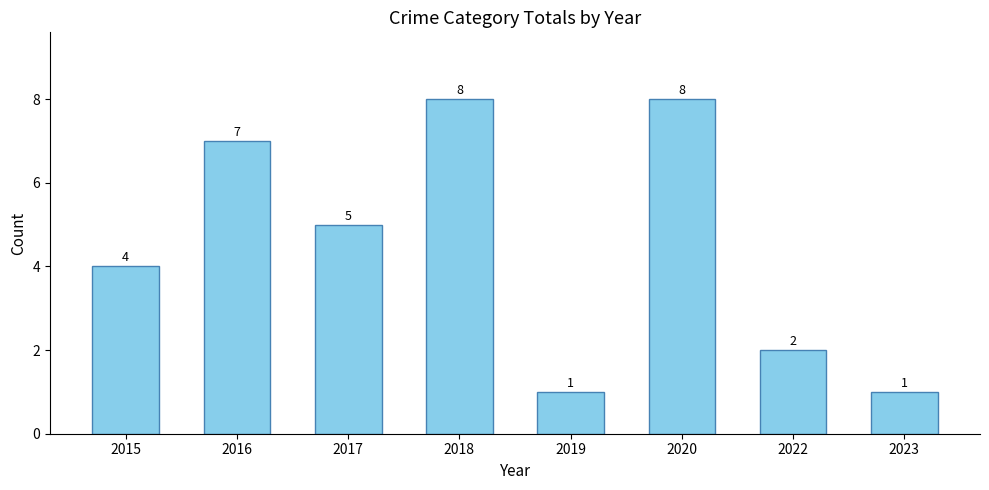

Reading right to left, list all the values displayed in this chart.

2023=1	2022=2	2020=8	2019=1	2018=8	2017=5	2016=7	2015=4